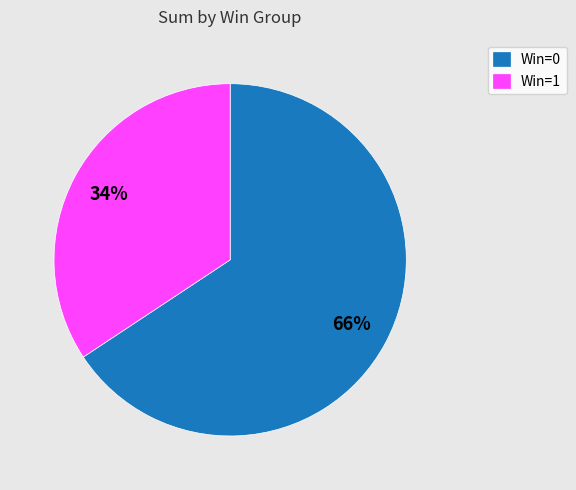

Do Win=1 and Win=0 together represent more than half of the pie?

Yes